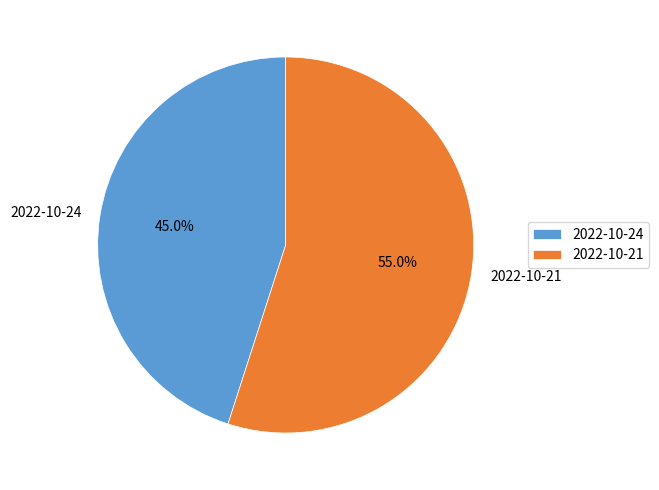

Rank the categories by value from lowest to highest.

2022-10-24, 2022-10-21